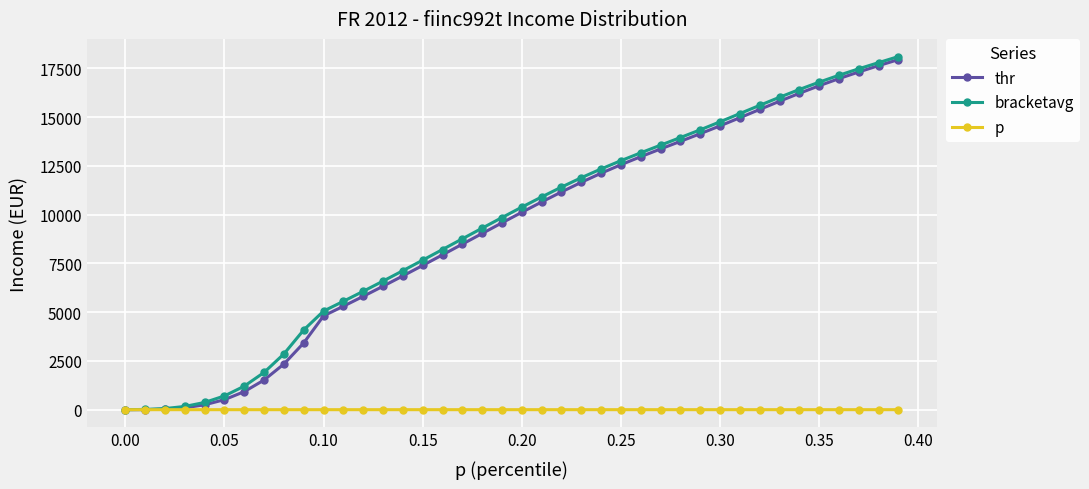

What is the greatest value displayed?

18100.8